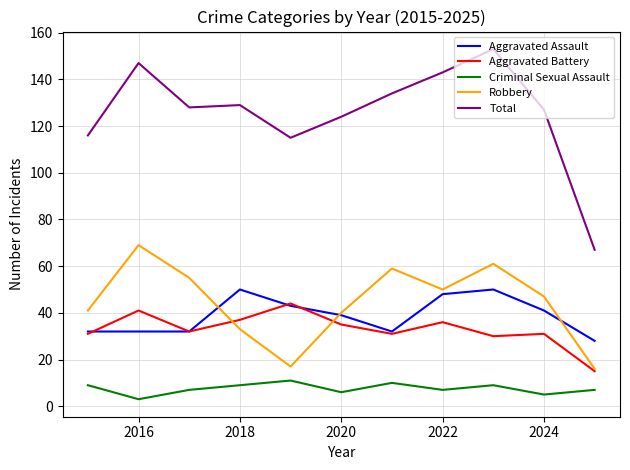

Which series has the widest spread of values?

Total